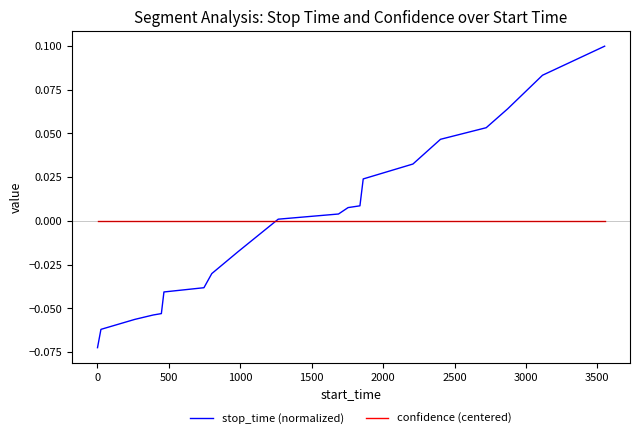

Which series has the widest spread of values?

stop_time (normalized)